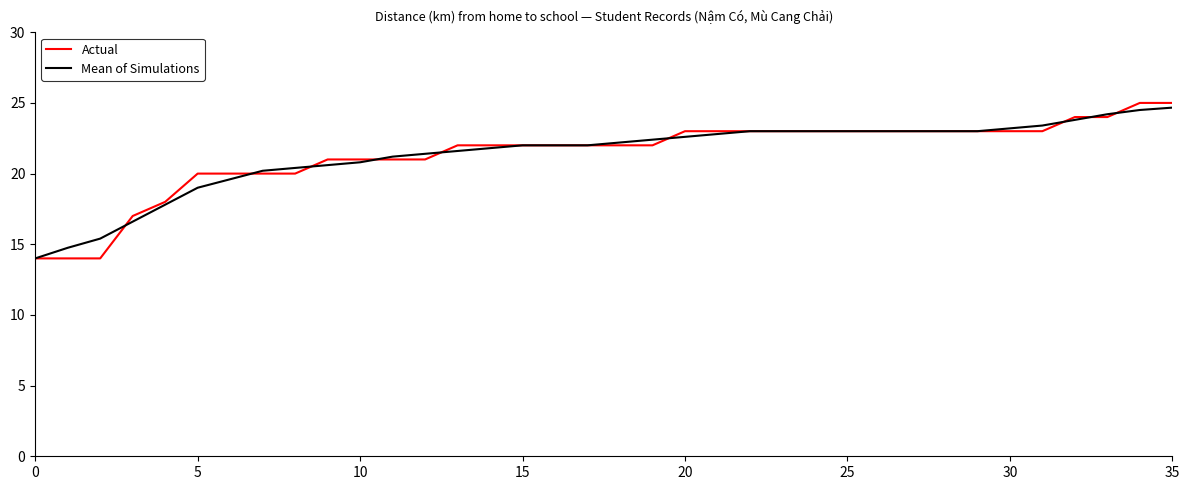

Which series has the largest range (max minus min)?

Actual